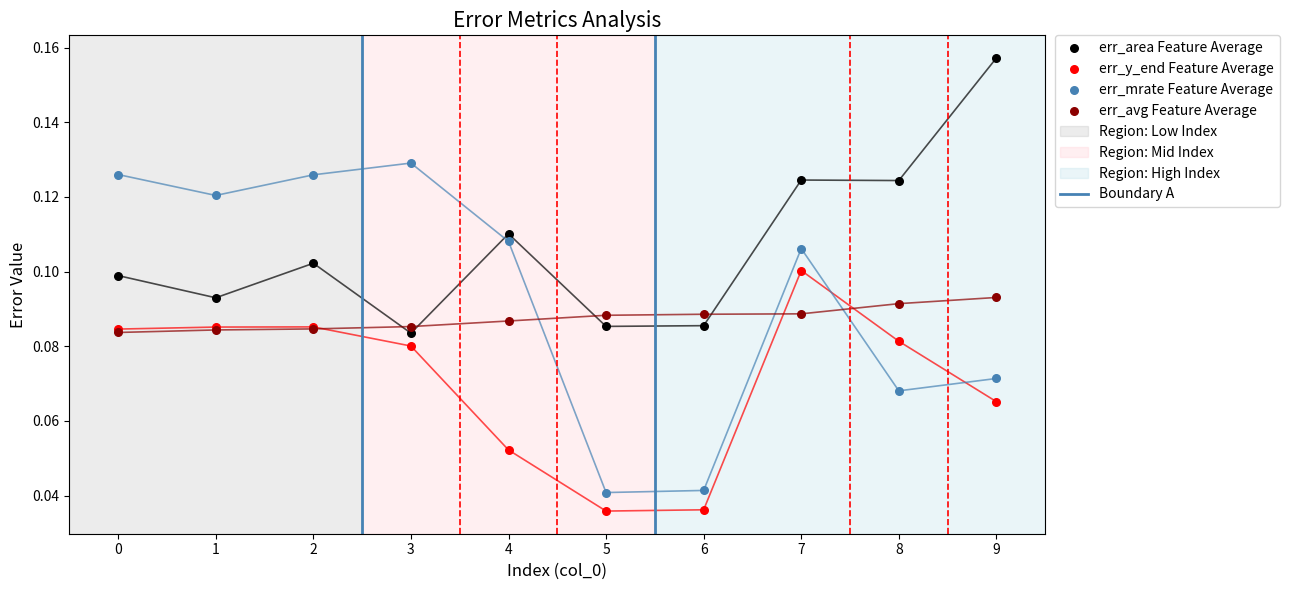

Which series reaches the maximum Y coordinate?

err_area